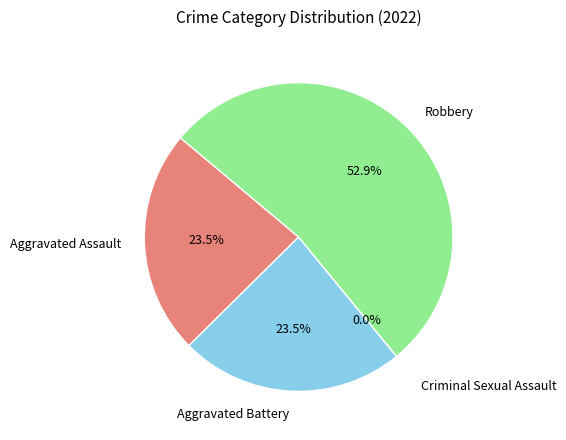

True or false: Aggravated Assault accounts for 37% of the total.

False